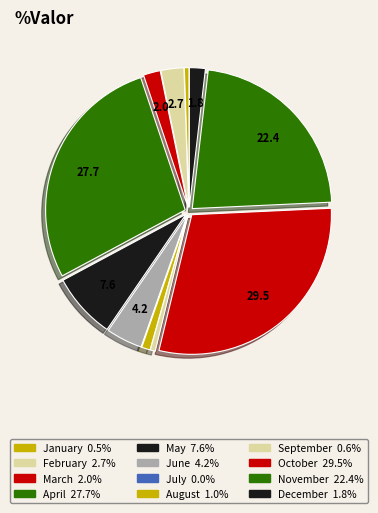

Which category has the smallest portion of the pie?

July